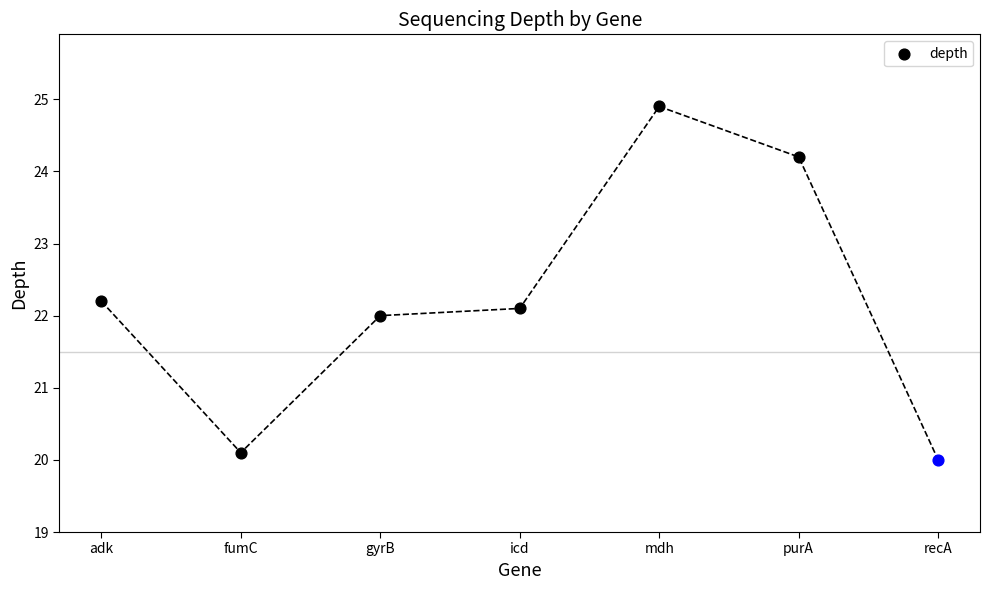

Which has a higher value, gyrB or mdh?

mdh